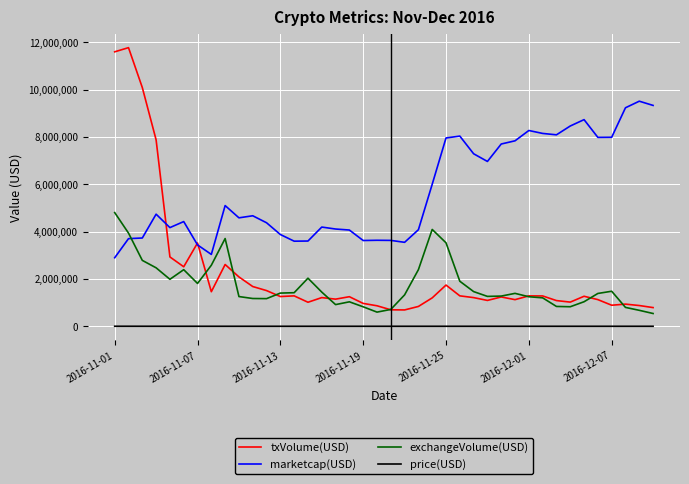

True or false: price(USD) and exchangeVolume(USD) cross at least once.

False